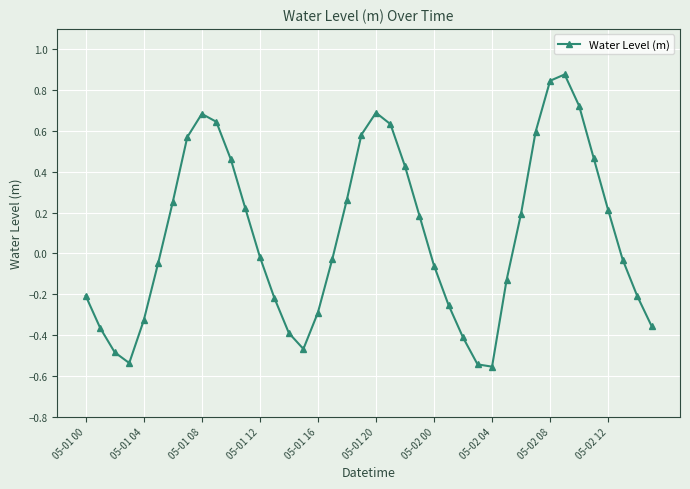

What is the difference between the maximum and minimum values?

1.4